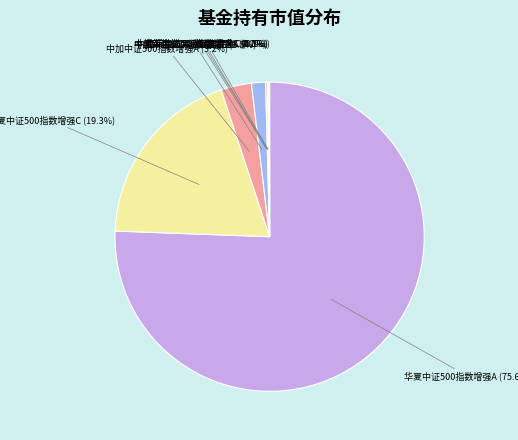

Is the sum of 中加中证500指数增强A and 中加中证500指数增强C greater than half?

No